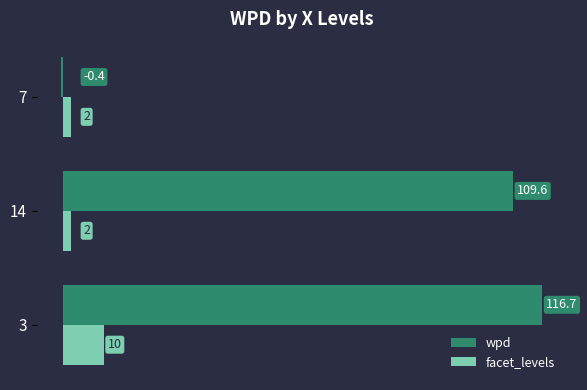

Which series changed the most between 3 and 14?

facet_levels